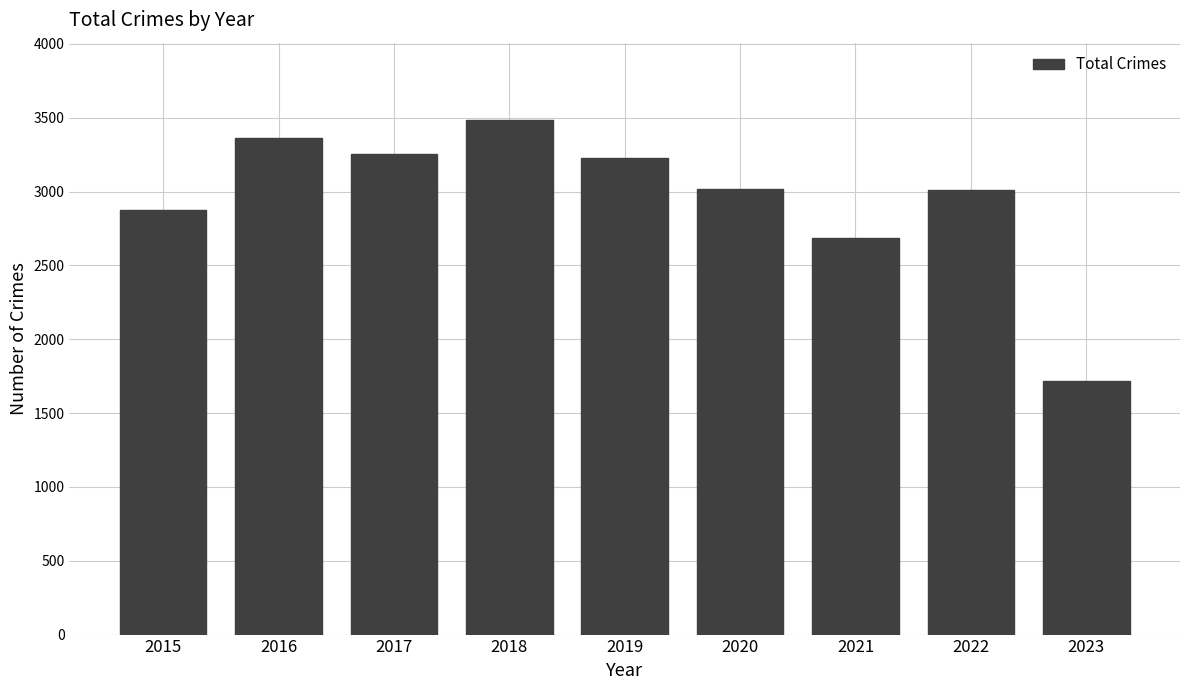

Approximately how many times larger is the value at 2023 compared to 2016?

0.5